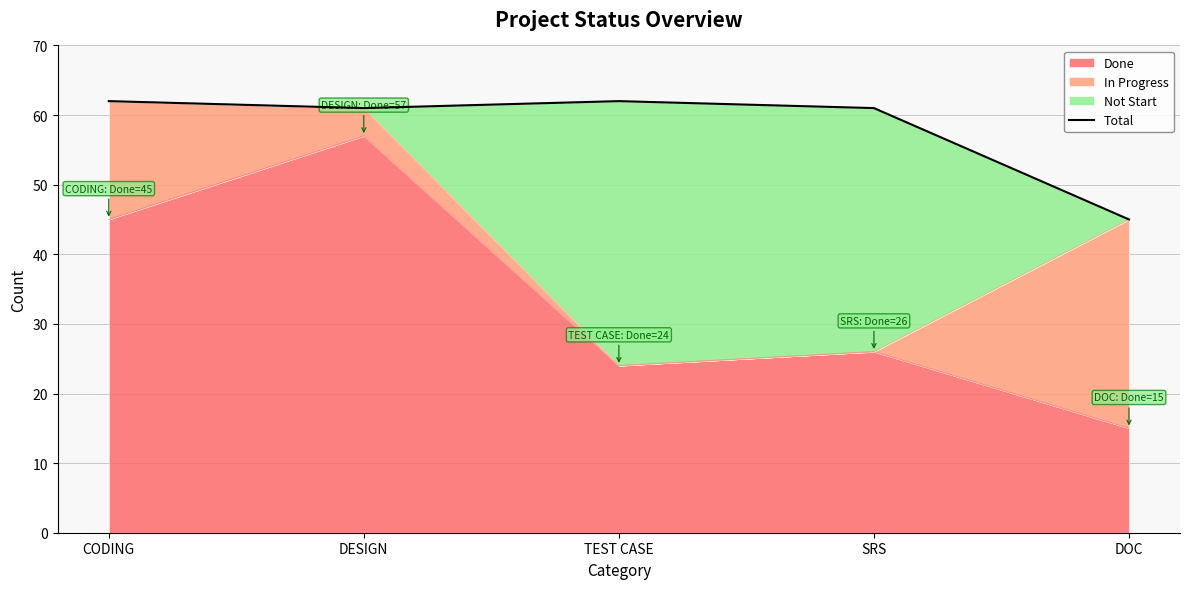

At which category does the chart reach its peak across all series?

CODING